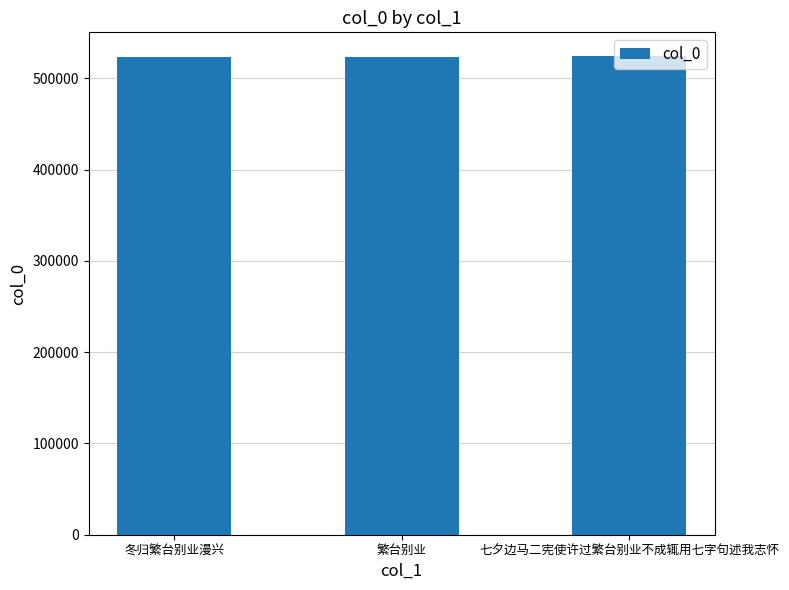

How many bars are there in total?

3